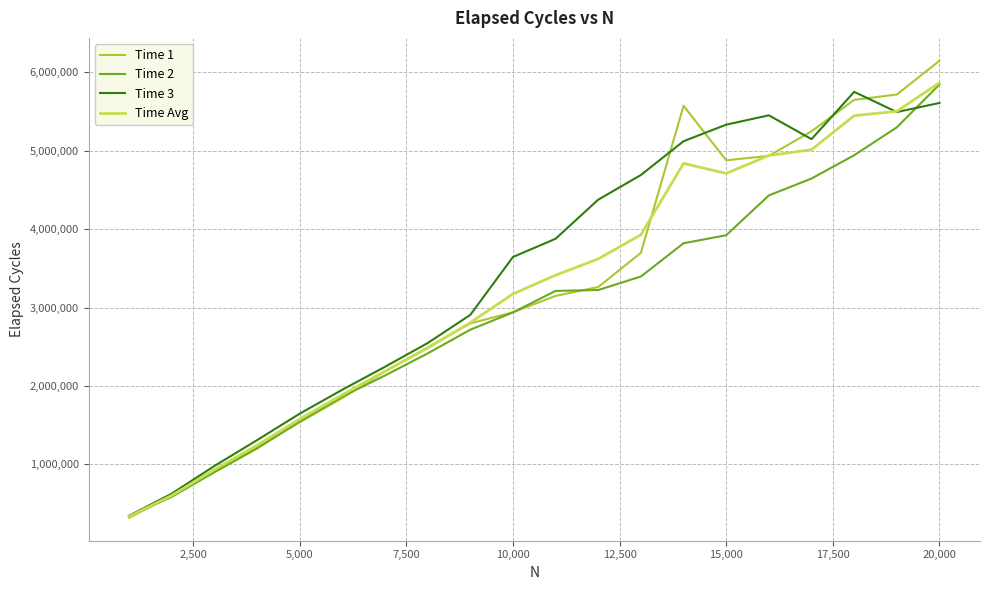

What are all the series names shown in the legend?

Time 1, Time 2, Time 3, Time Avg